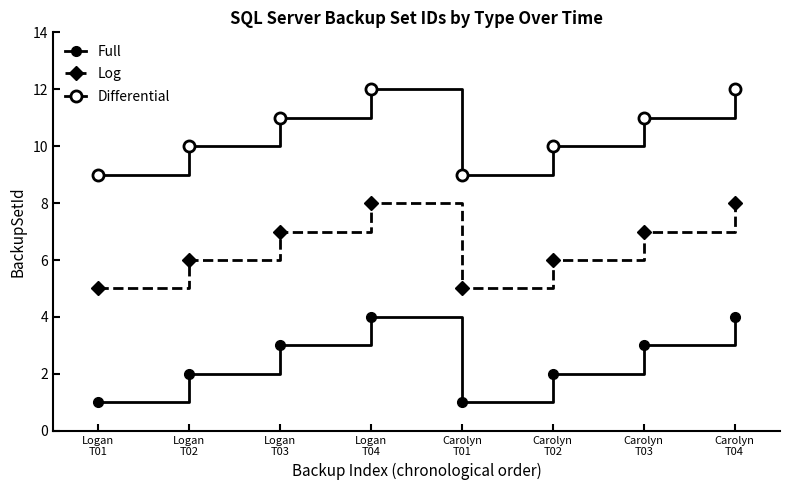

How many lines are shown in the chart?

3